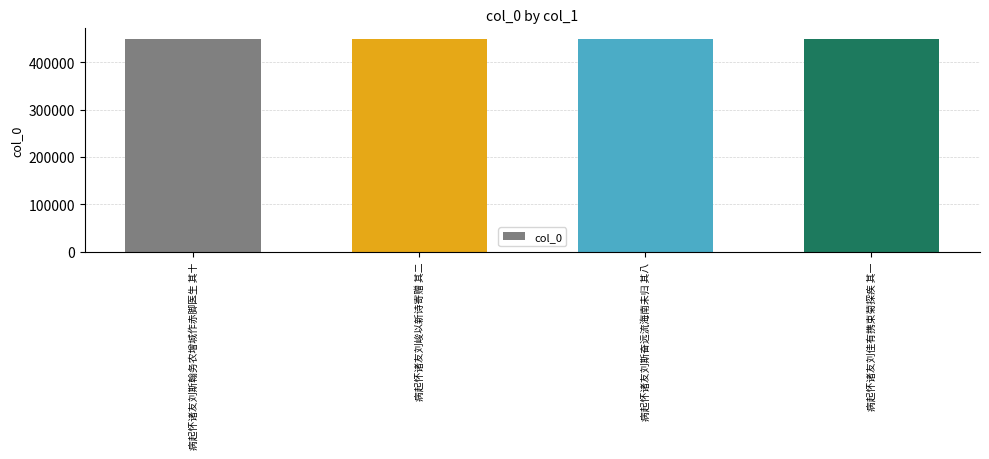

The chart shows a value of 238157 at 病起怀诸友刘斯翰务农增城作赤脚医生 其十. True or false?

False